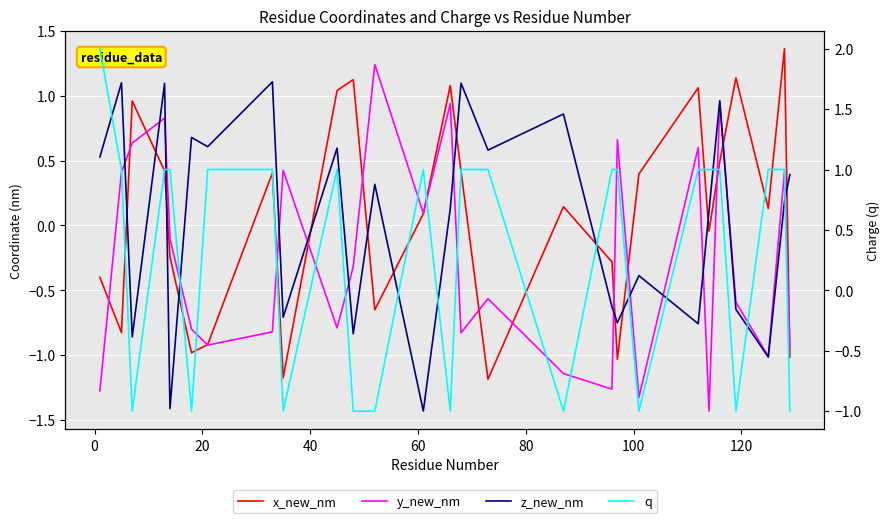

How many lines are shown in the chart?

4